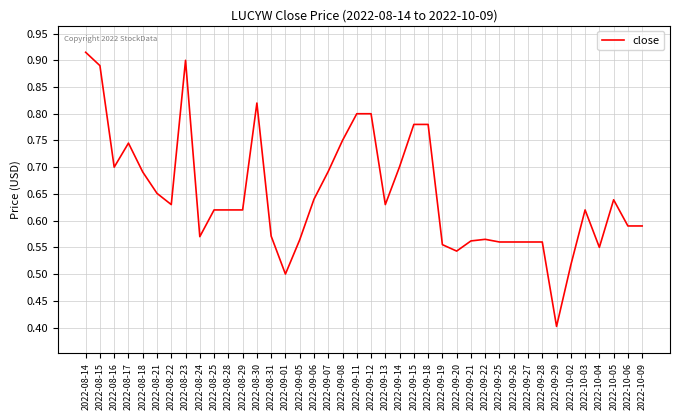

How many lines are shown in the chart?

1